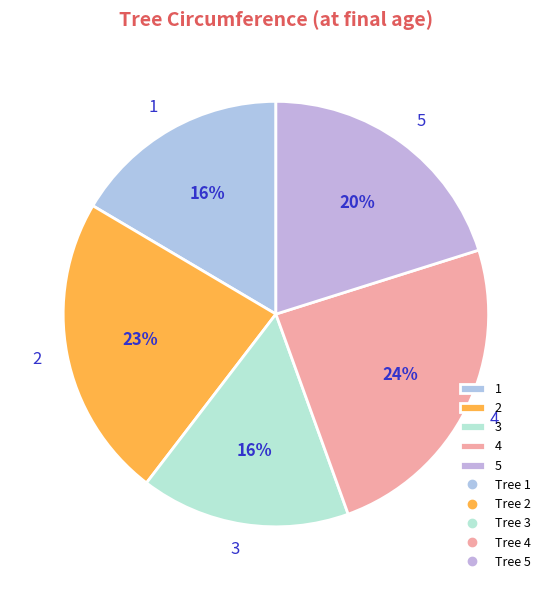

True or false: 5 accounts for 20% of the total.

True